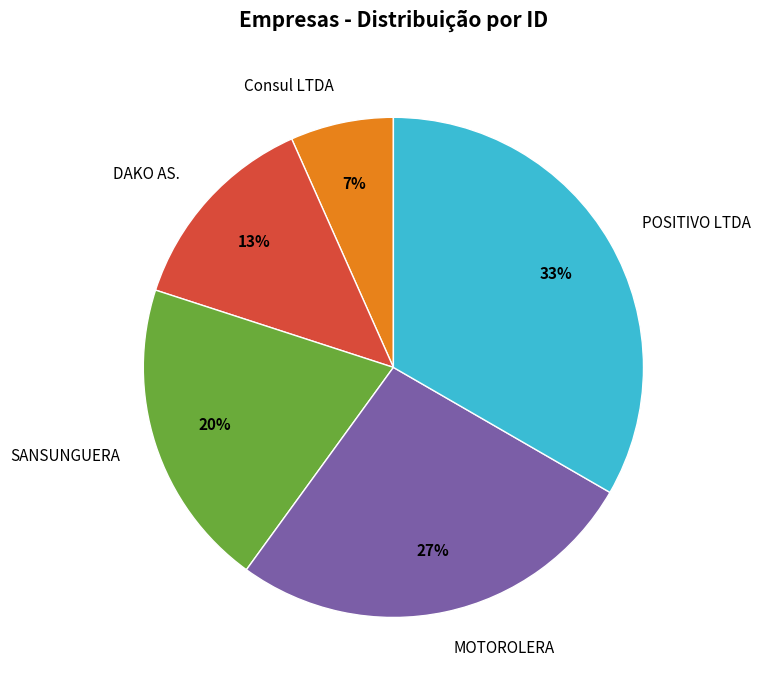

Which category has the biggest portion of the pie?

POSITIVO LTDA